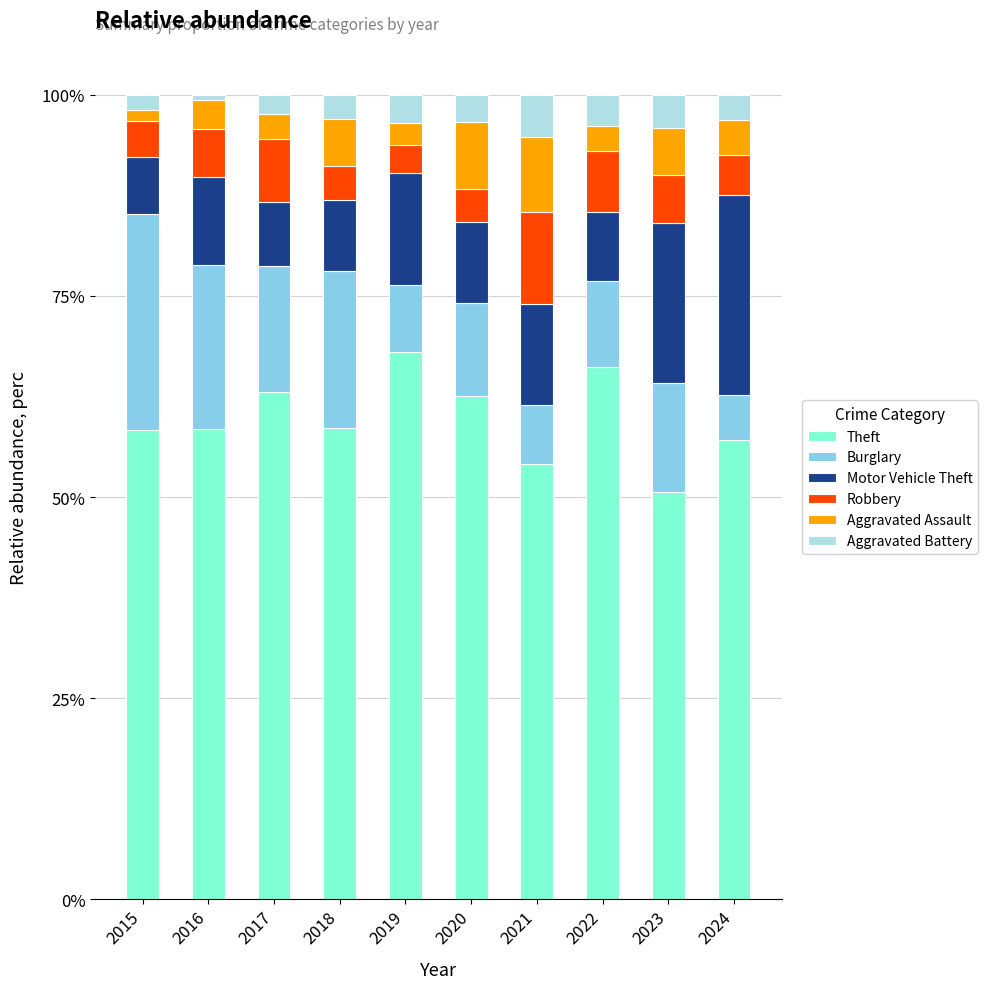

What is the difference between the maximum and minimum values in the Theft series?

17.5